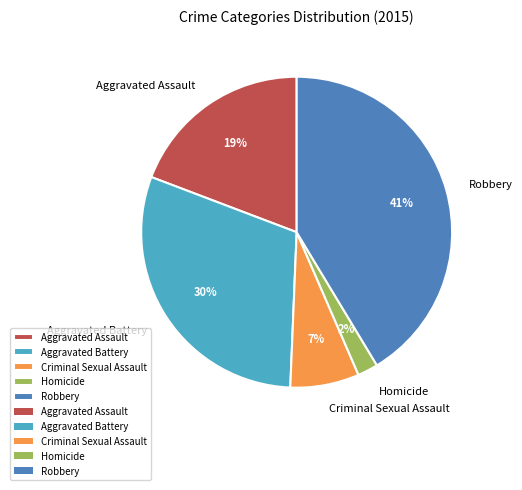

Is there a majority slice in this chart?

No